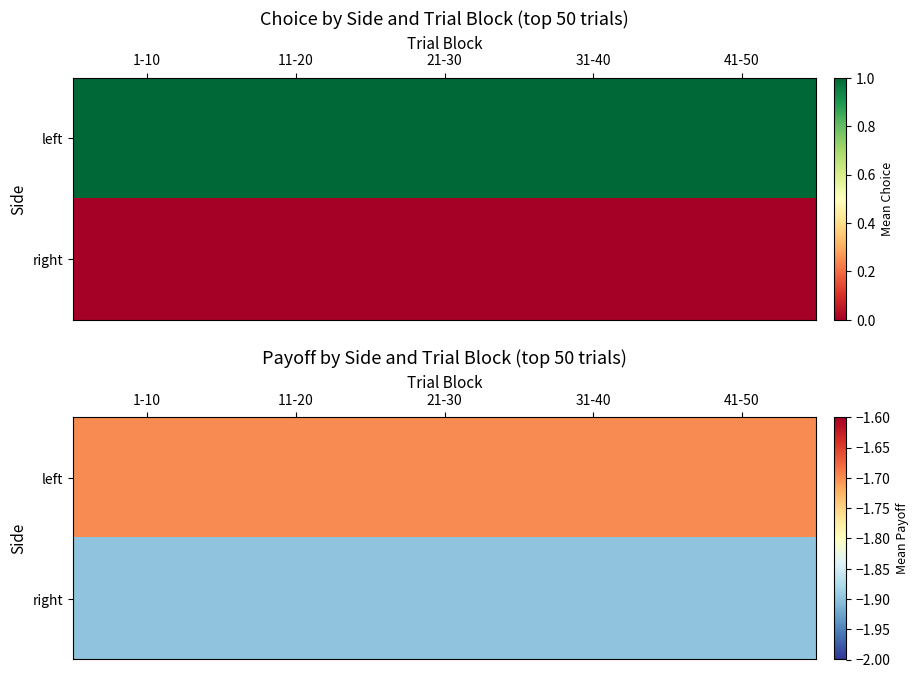

Which has a higher value, 11-20 or 21-30?

11-20